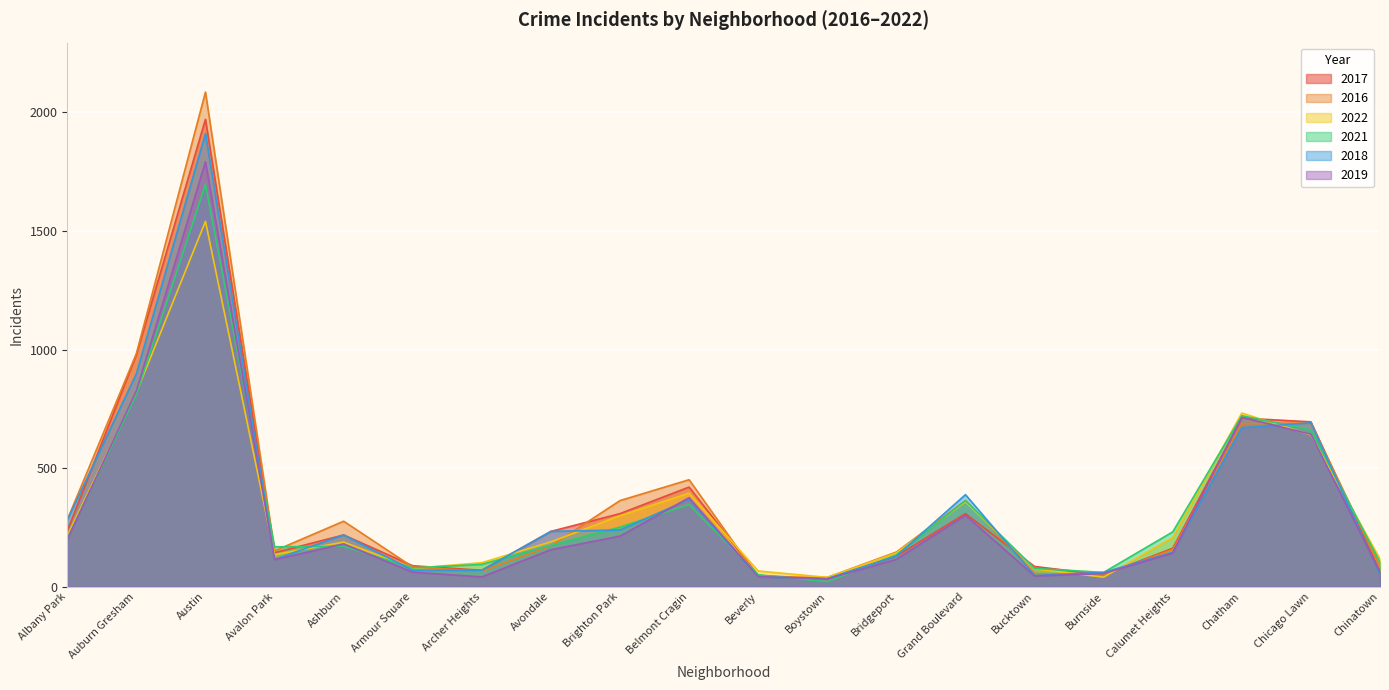

Where is the first local maximum for 2018?

Austin